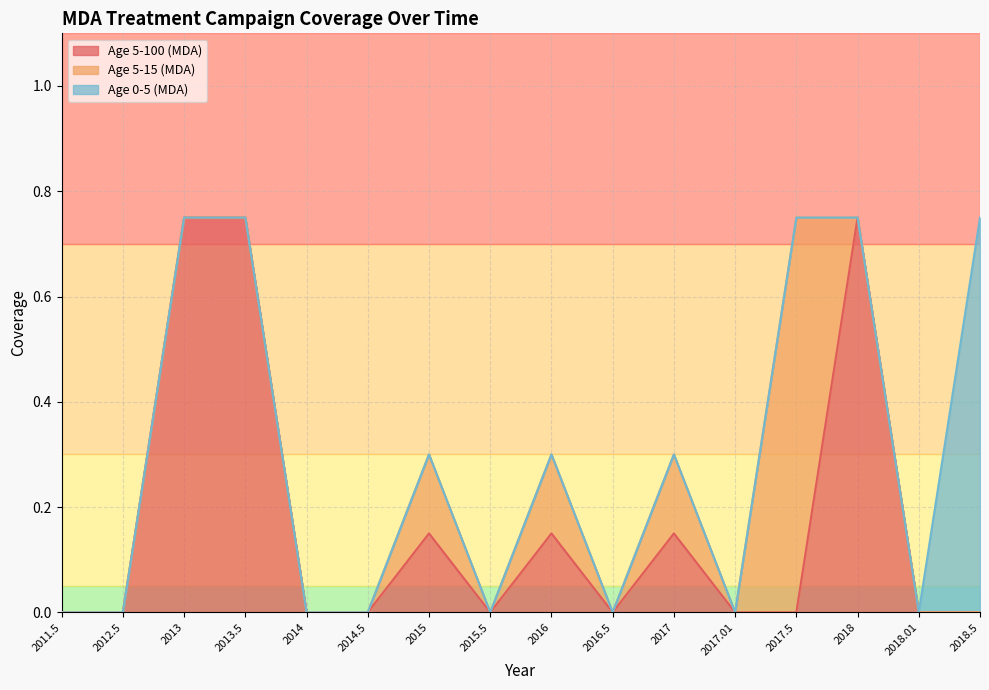

Which series has the widest spread of values?

Age 5-100 (MDA)